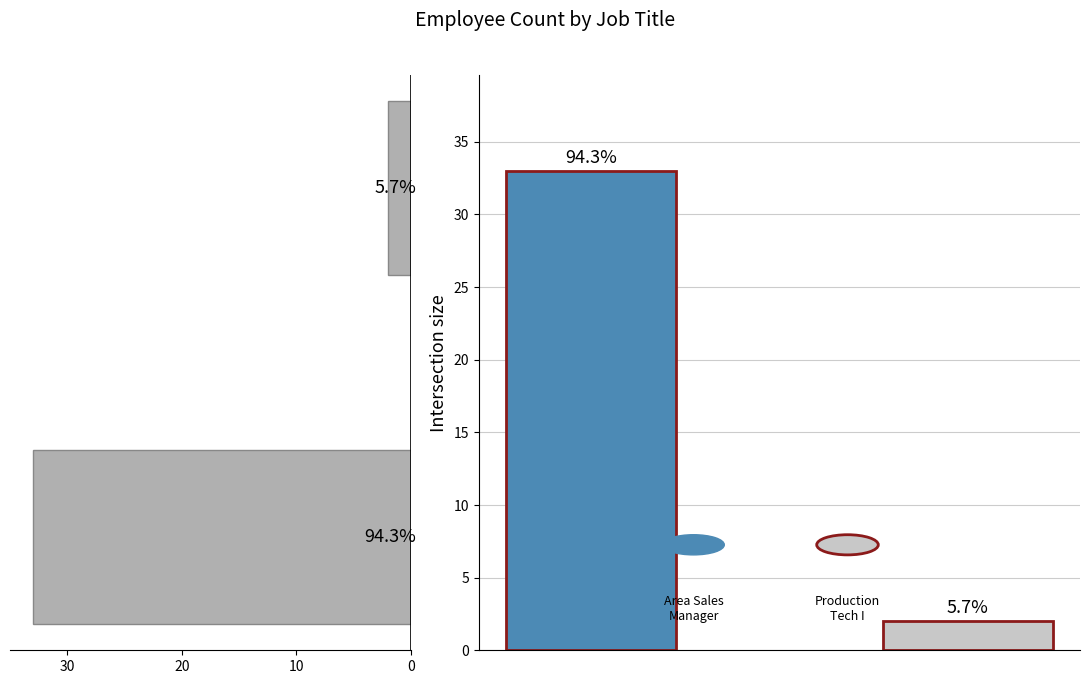

Does the chart contain any negative values?

No